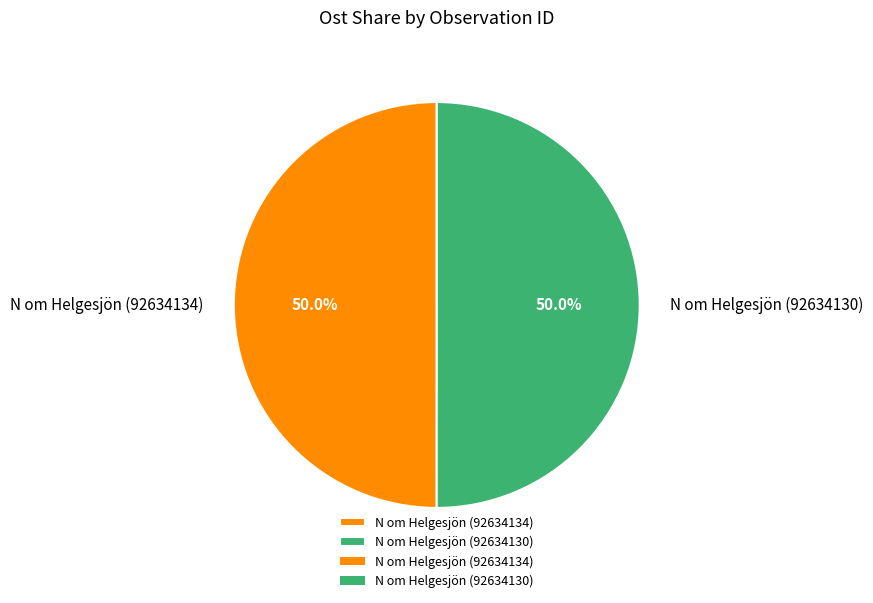

Combined, do N om Helgesjön (92634130) and N om Helgesjön (92634134) account for over 50%?

Yes